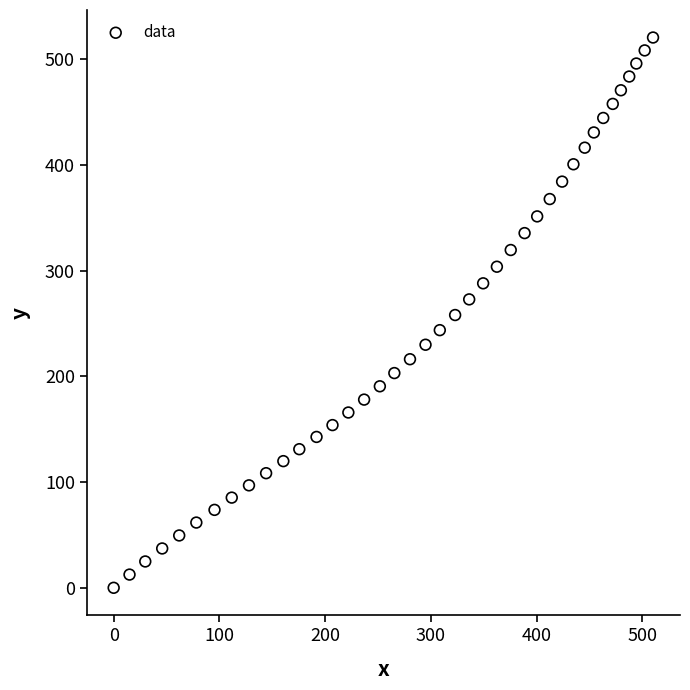

What is the range of X values (max minus min)?

510.2